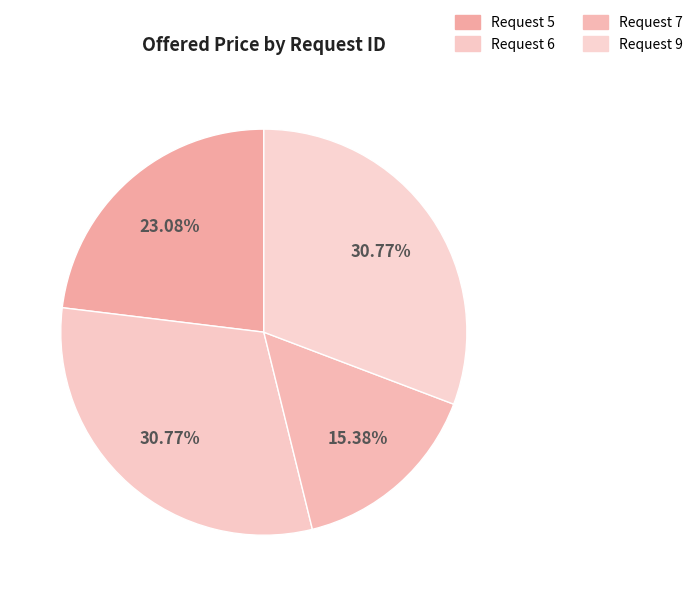

How many slices are in this pie chart?

4